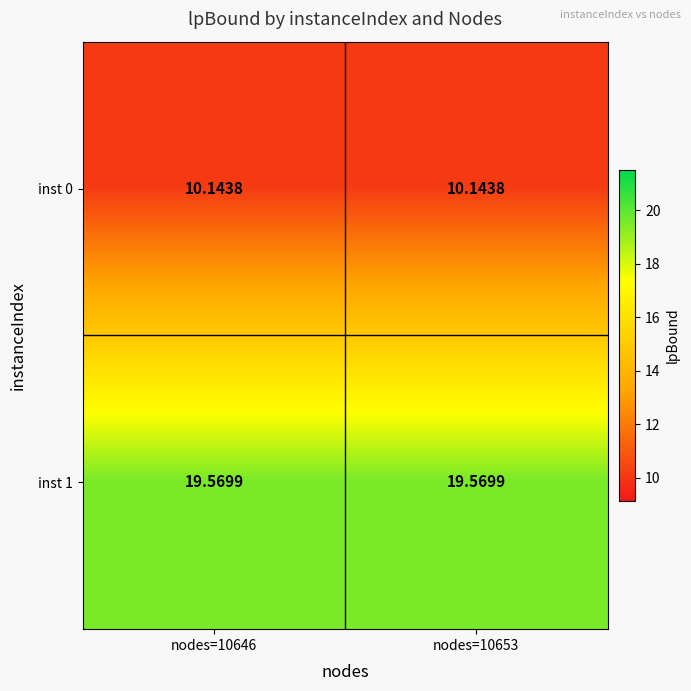

Is the value of inst 0 at nodes=10646 greater than the value of inst 1 at nodes=10646?

No